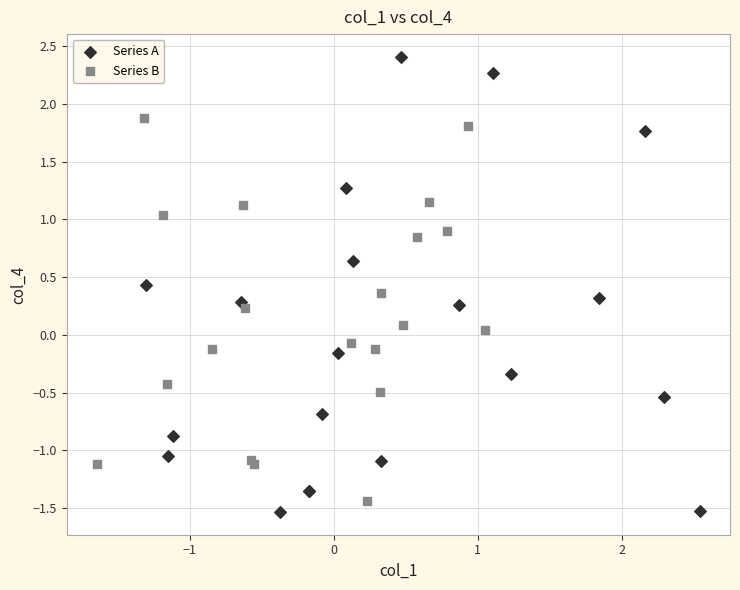

Which series contains the highest Y value?

Series A